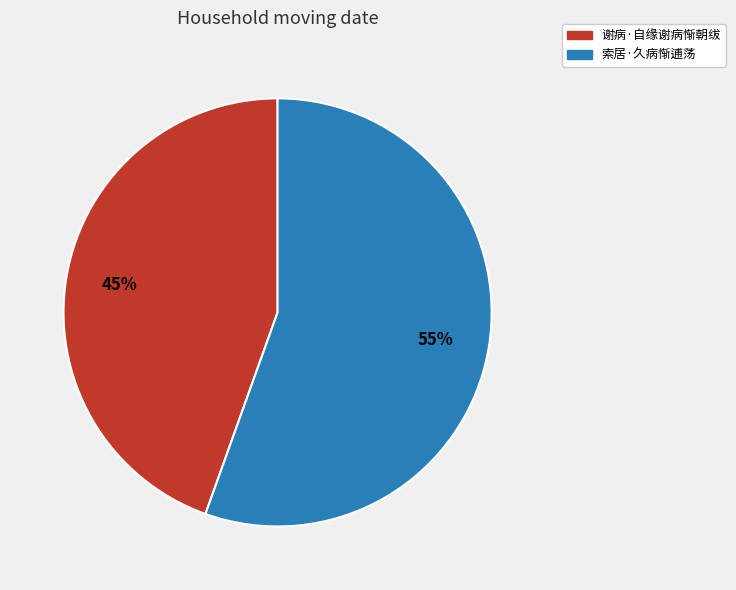

Approximately how many times larger is the value at 谢病·自缘谢病惭朝绂 compared to 索居·久病惭逋荡?

0.8